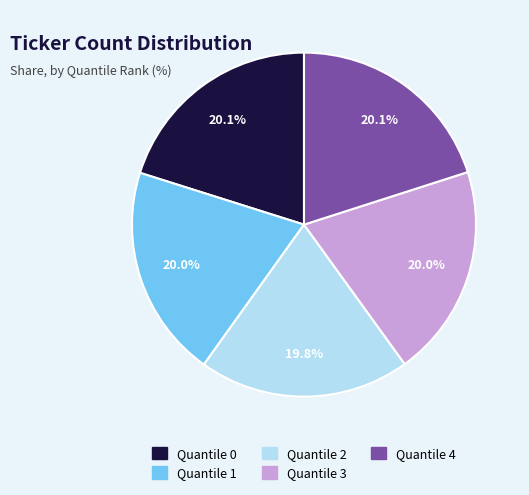

Count the number of slices in the pie.

5